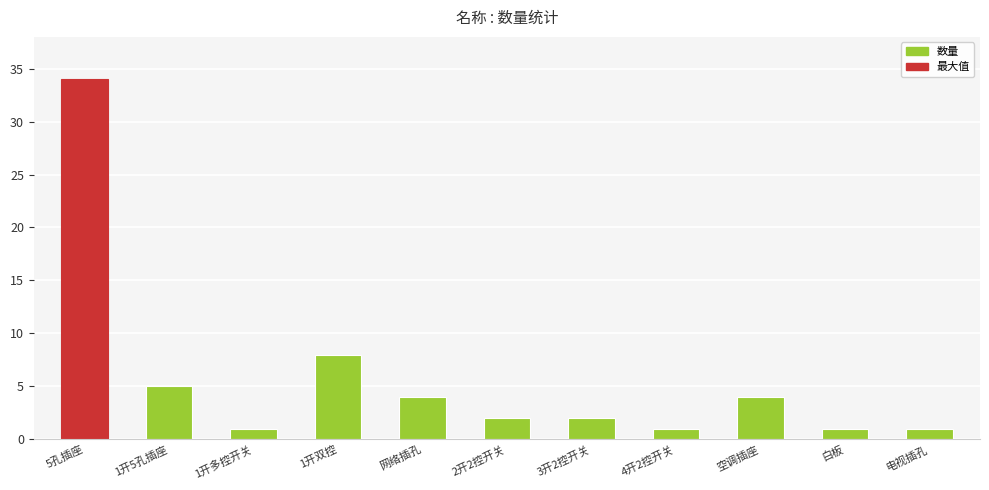

At which label is the value closest to 17?

1开双控